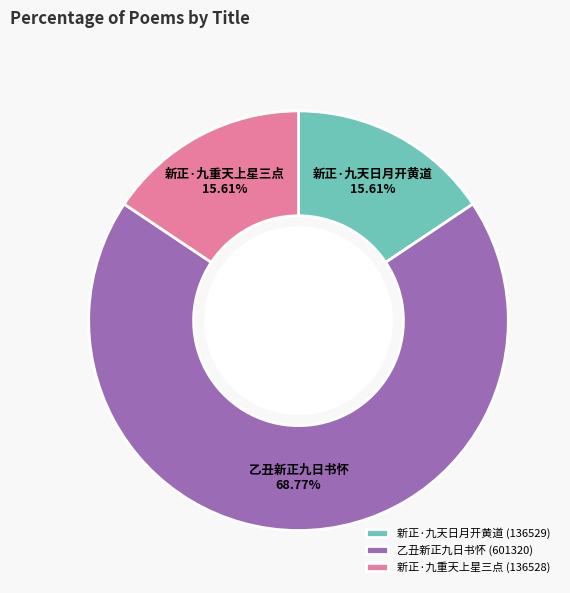

To the nearest percent, what is the combined percentage of 新正·九天日月开黄道 and 新正·九重天上星三点?

31%